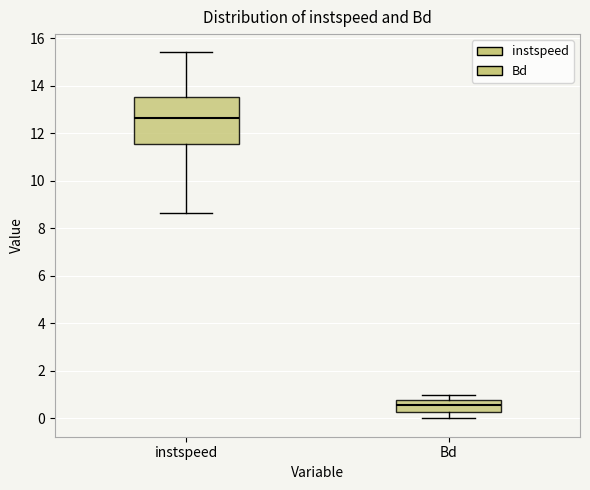

Reading left to right, transcribe this box plot: for each box, give where its median line is, the range the box spans, and where its two whiskers end, as read against the y-axis. The values are not printed on the chart, so give them approximately, as read against the axis.

instspeed: median 12.6, box 11.6 to 13.6, whiskers 8.6 to 15.4
Bd: median 0.6, box 0.2 to 0.8, whiskers 0.0 to 1.0